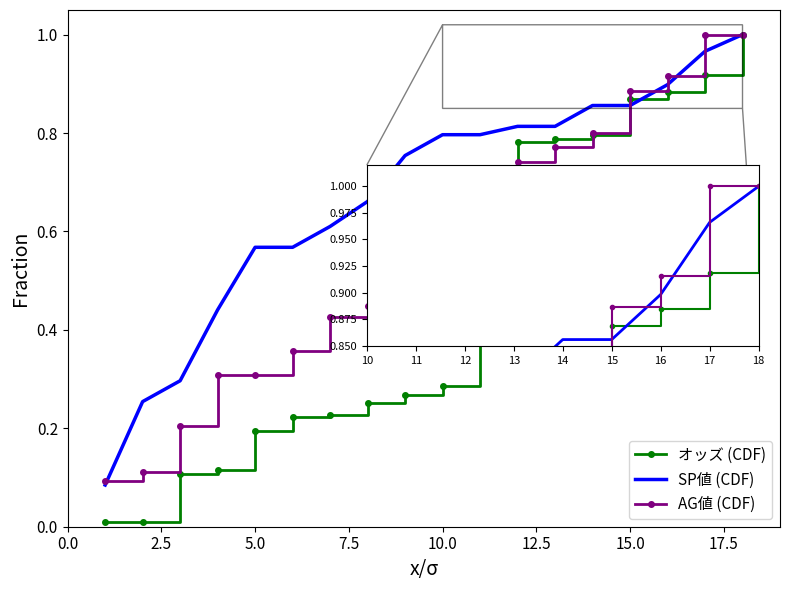

Which series has the largest range (max minus min)?

オッズ (CDF)